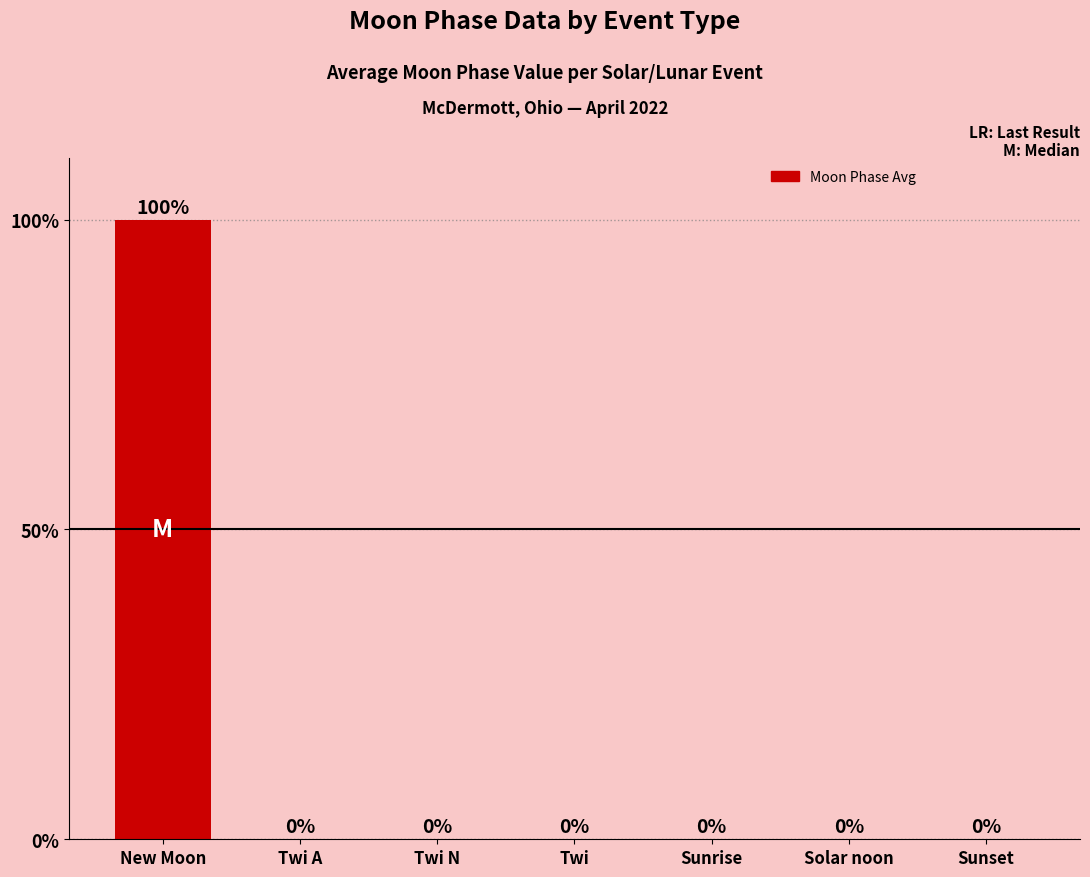

Which category has the highest value across all series?

New Moon